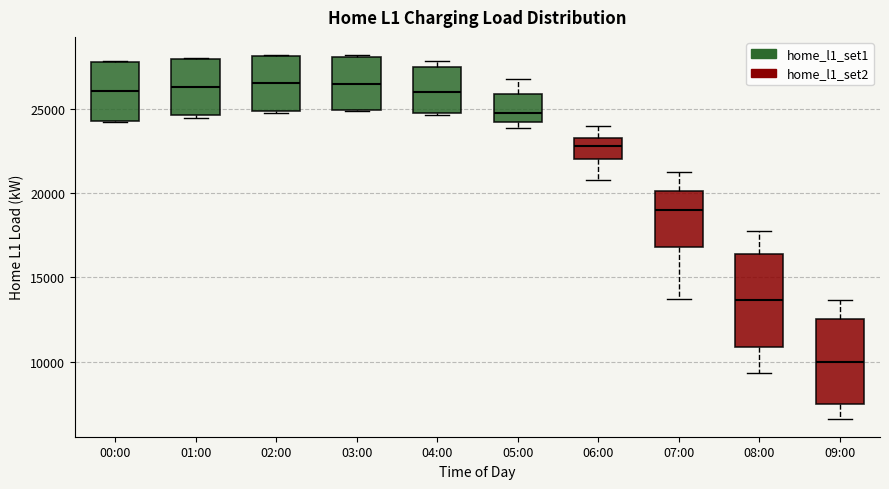

Where is the lower edge of the box for 04:00 on the y-axis? The values are not printed on the chart, so give them approximately, as read against the axis.

24500